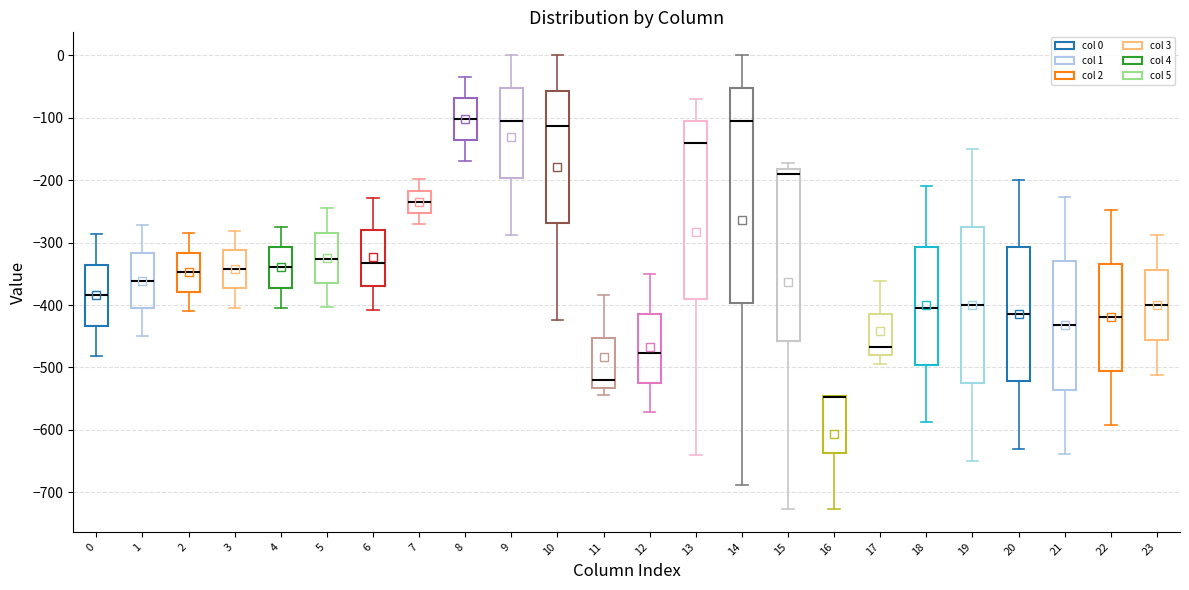

Where does the median line of the box at x = 10 sit on the y-axis? The values are not printed on the chart, so give them approximately, as read against the axis.

-110